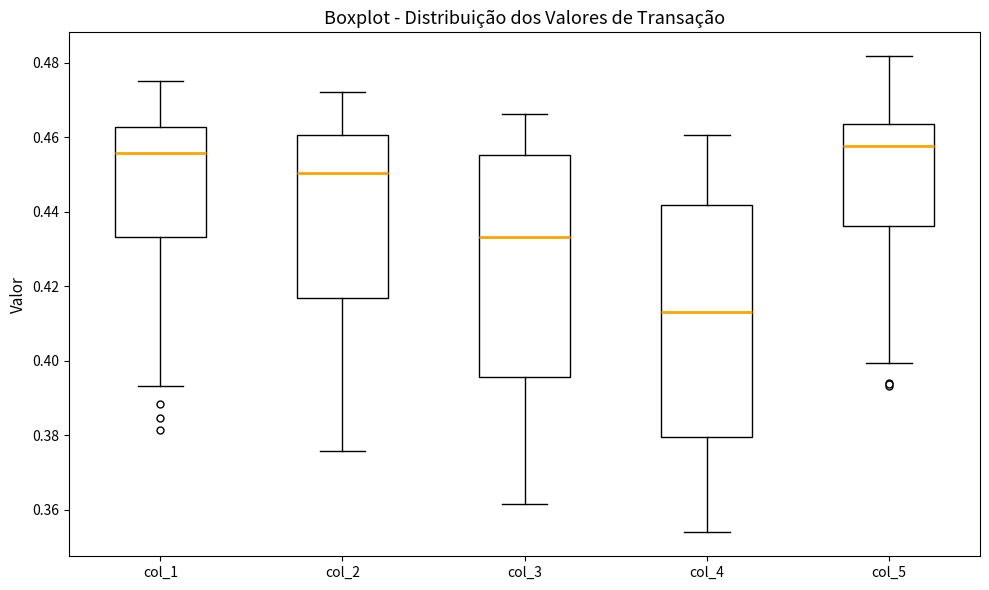

Comparing the boxes themselves (not the whiskers), which one is the tallest?

col_4